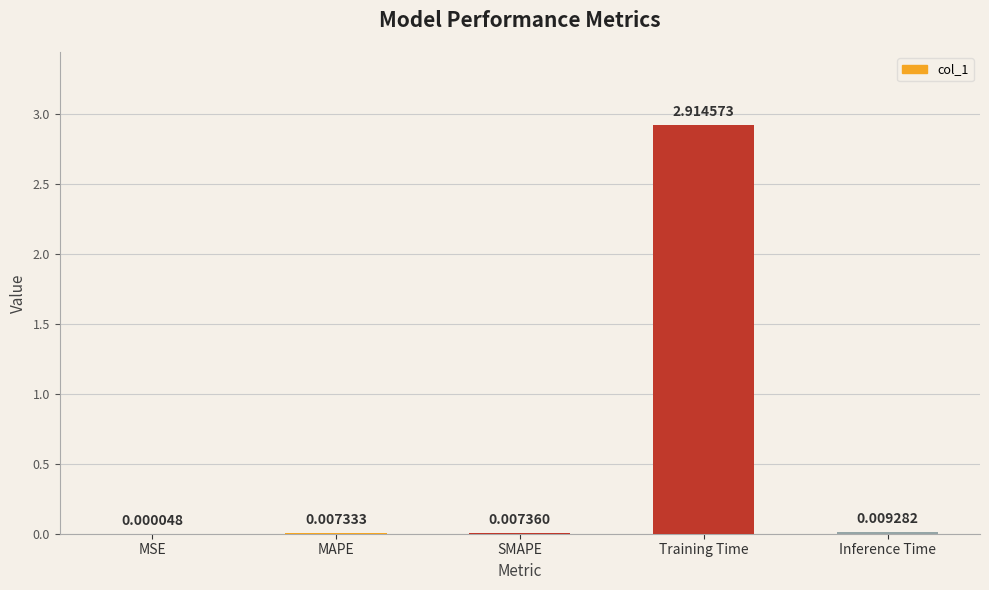

At which label is the value closest to 1?

Inference Time